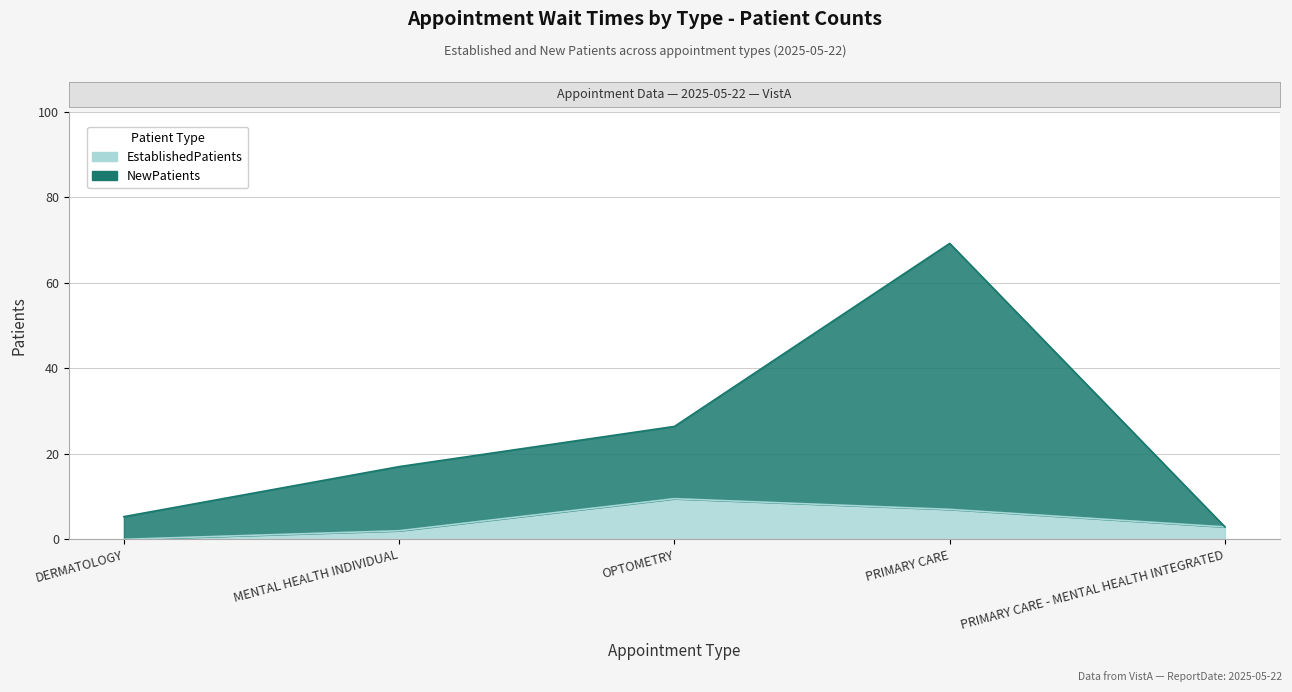

What is the difference between the maximum and second lowest values in the NewPatients series?

63.9